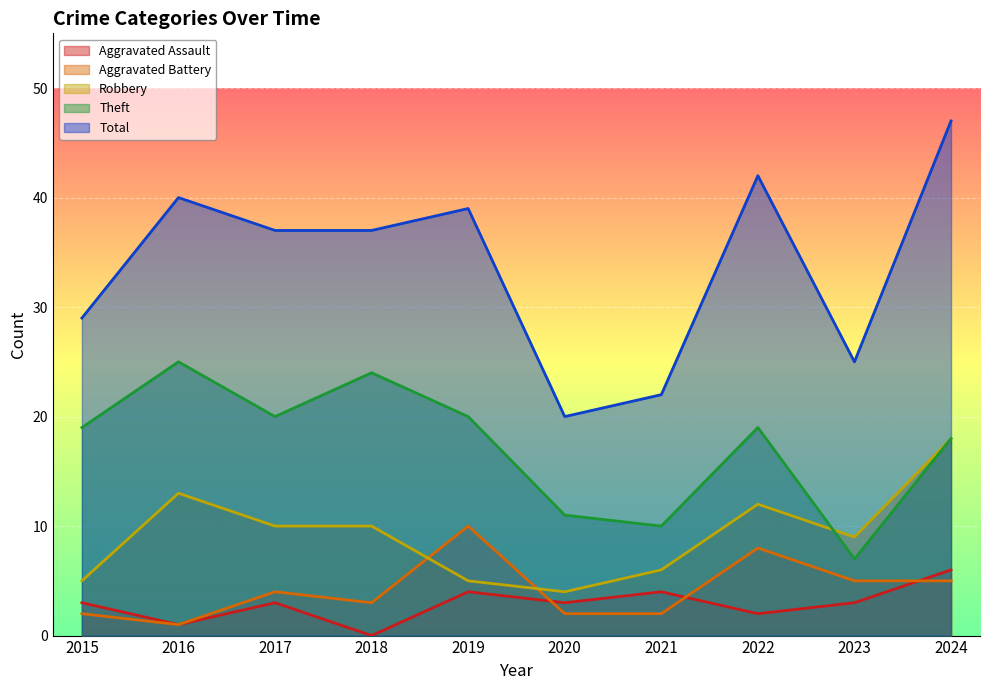

What is the highest value of the Aggravated Battery series?

10